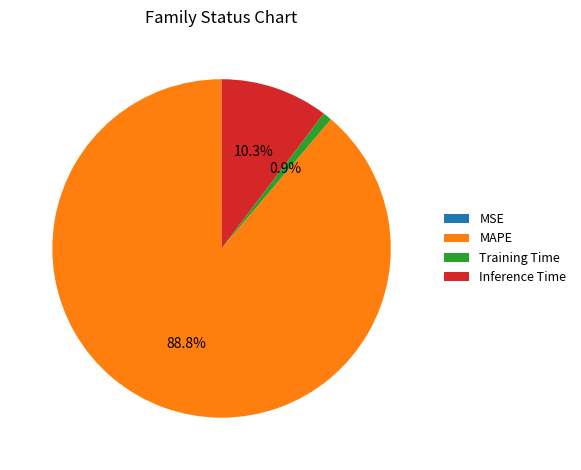

Is MAPE the majority of the pie?

Yes